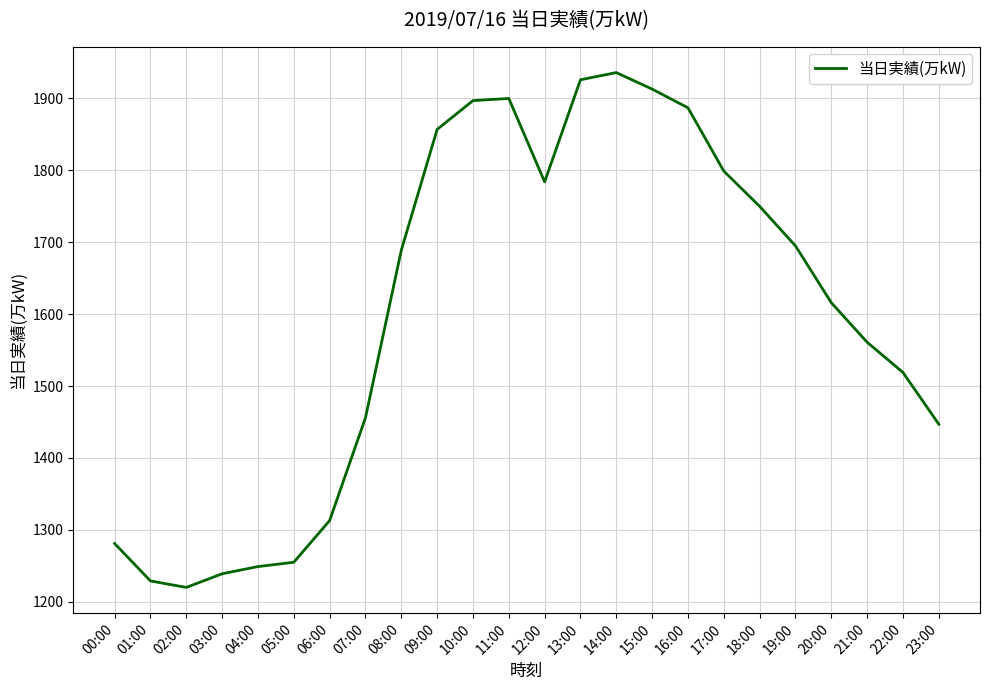

The chart shows a value of 2778 at 15:00. True or false?

False